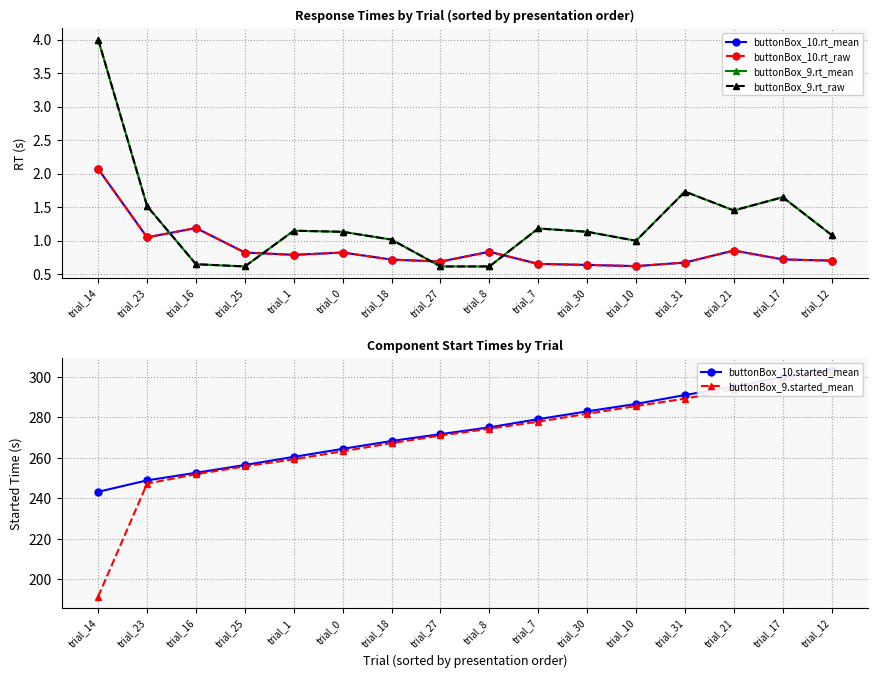

True or false: buttonBox_10.rt_mean and buttonBox_10.started_mean cross at least once.

False